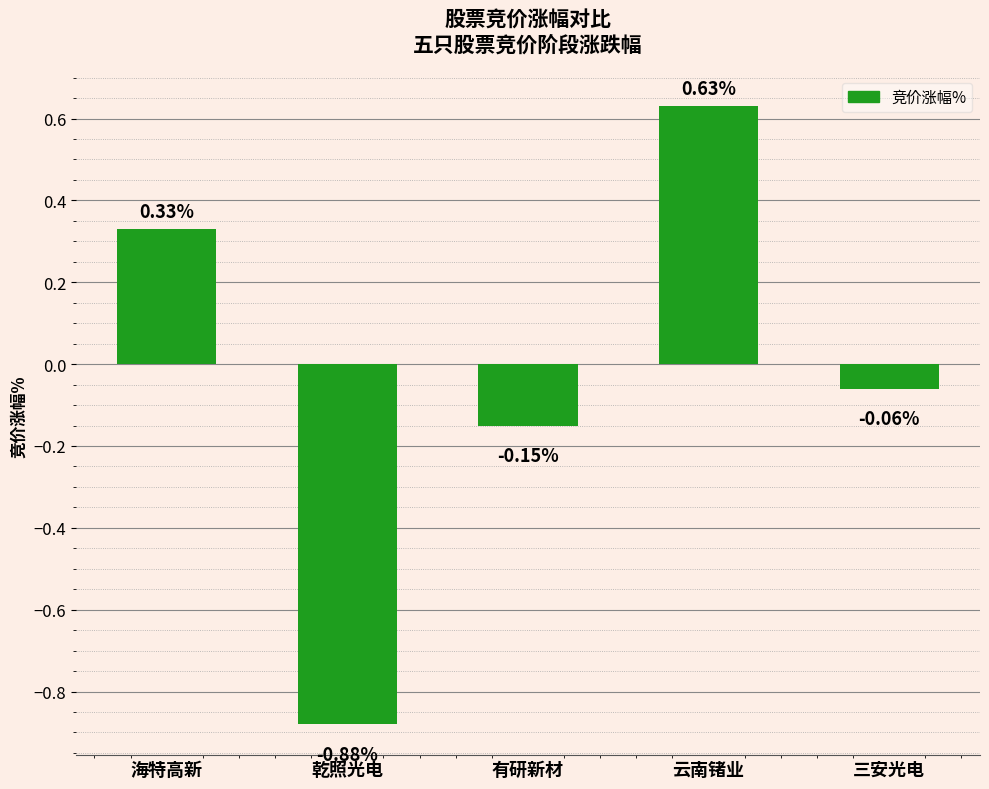

What position from the left is 乾照光电?

2